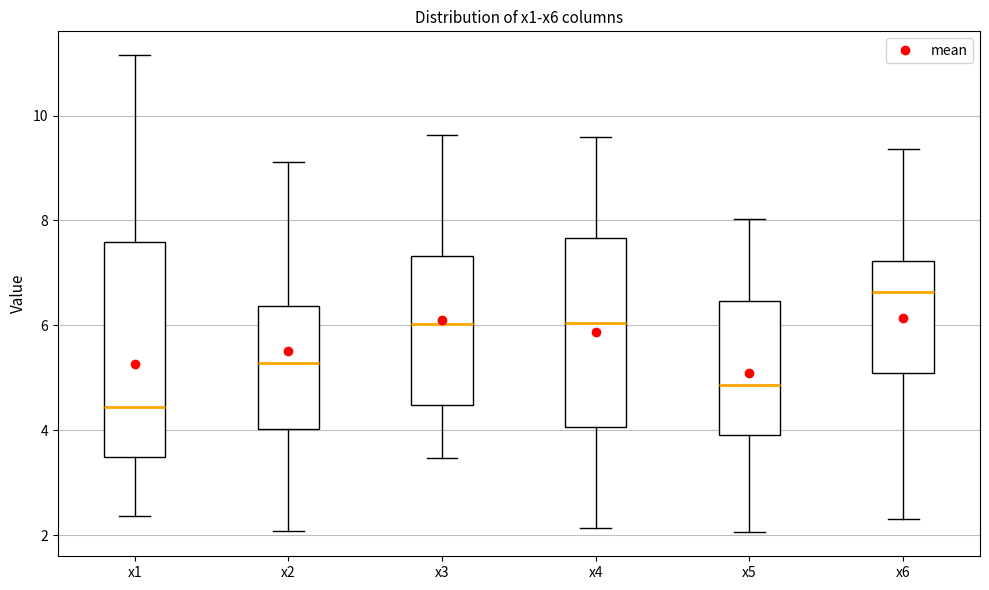

Reading left to right, transcribe this box plot: for each box, give where its median line is, the range the box spans, and where its two whiskers end, as read against the y-axis. The values are not printed on the chart, so give them approximately, as read against the axis.

x1: median 4.4, box 3.4 to 7.6, whiskers 2.4 to 11.2
x2: median 5.2, box 4.0 to 6.4, whiskers 2.0 to 9.2
x3: median 6.0, box 4.4 to 7.4, whiskers 3.4 to 9.6
x4: median 6.0, box 4.0 to 7.6, whiskers 2.2 to 9.6
x5: median 4.8, box 4.0 to 6.4, whiskers 2.0 to 8.0
x6: median 6.6, box 5.0 to 7.2, whiskers 2.2 to 9.4